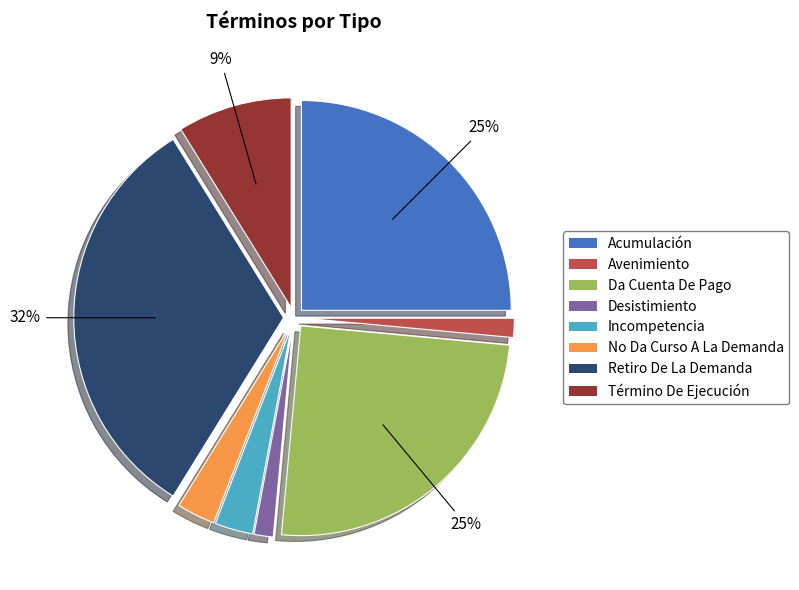

Is Retiro De La Demanda the majority of the pie?

No